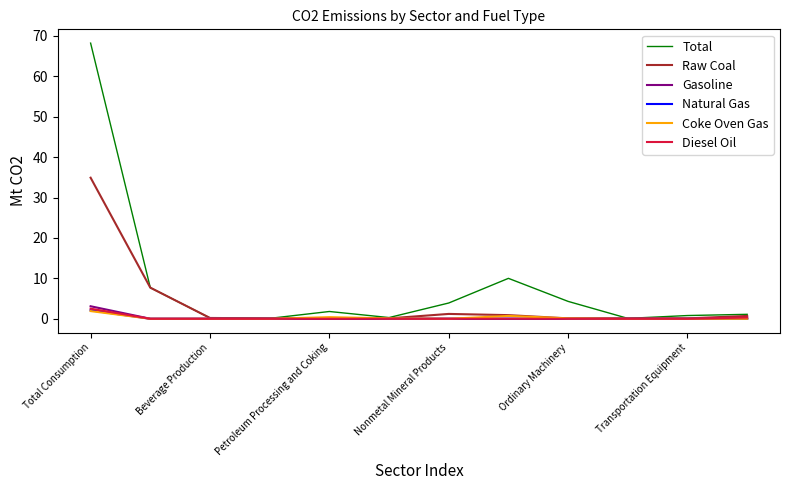

What is the highest value of the Natural Gas series?

2.1